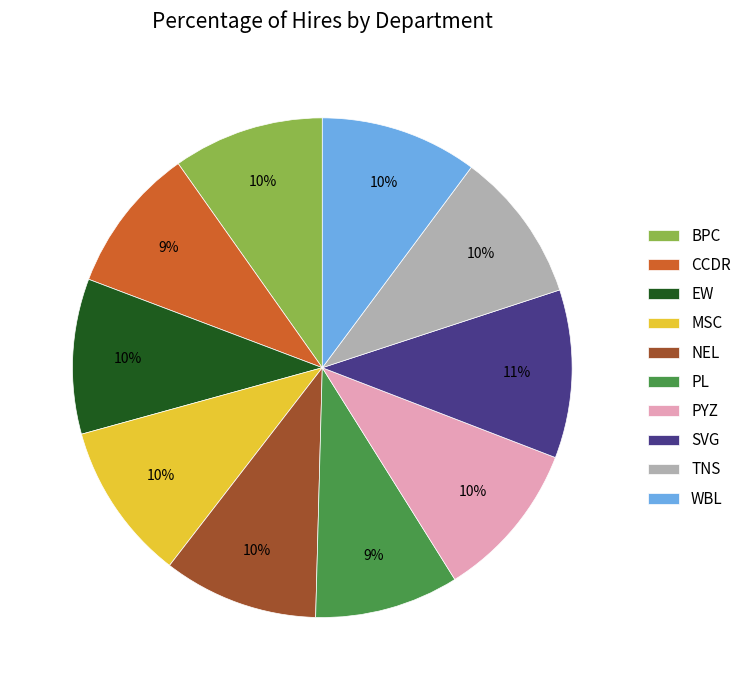

Combined, do SVG and TNS account for over 50%?

No